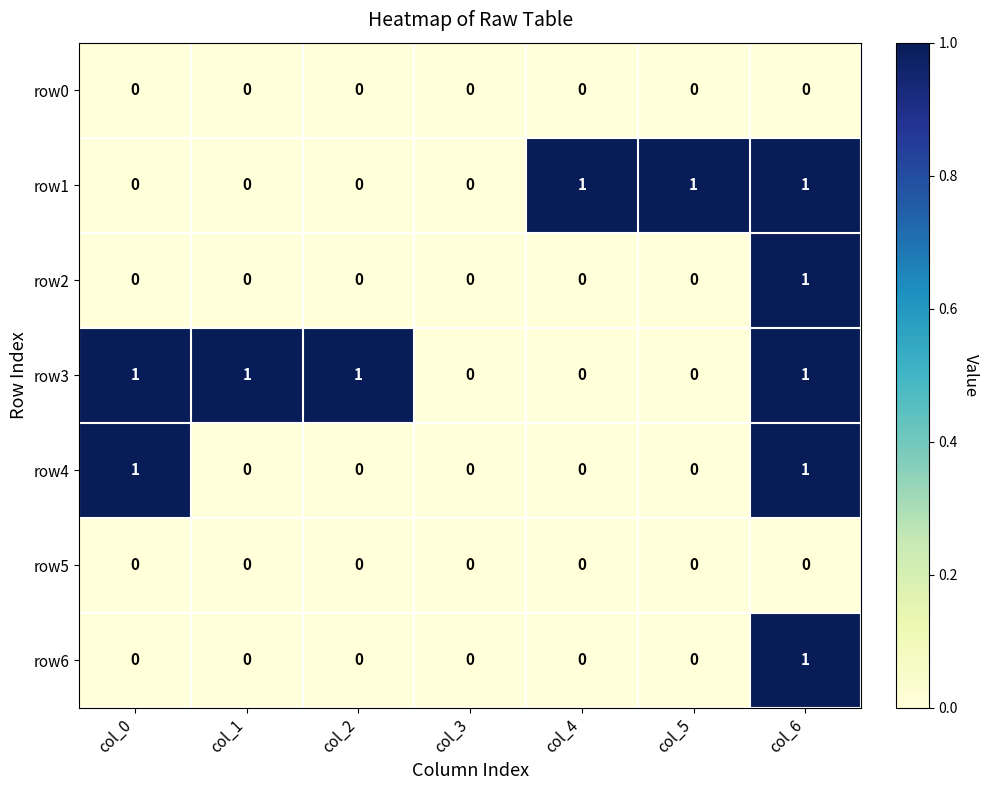

Which series changed the most between col_0 and col_1?

row4